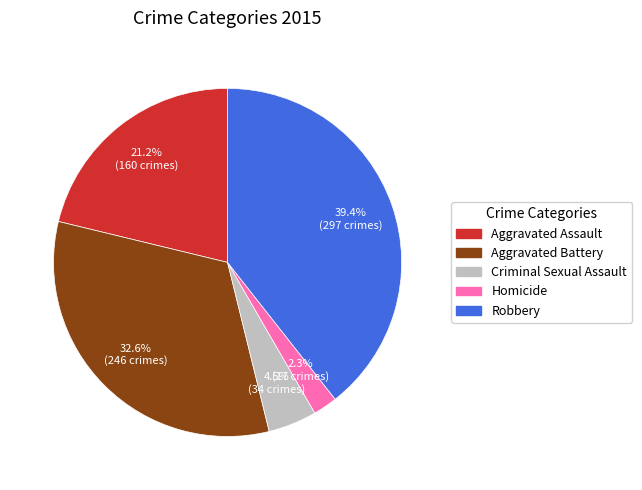

Do Aggravated Battery and Robbery together represent more than half of the pie?

Yes